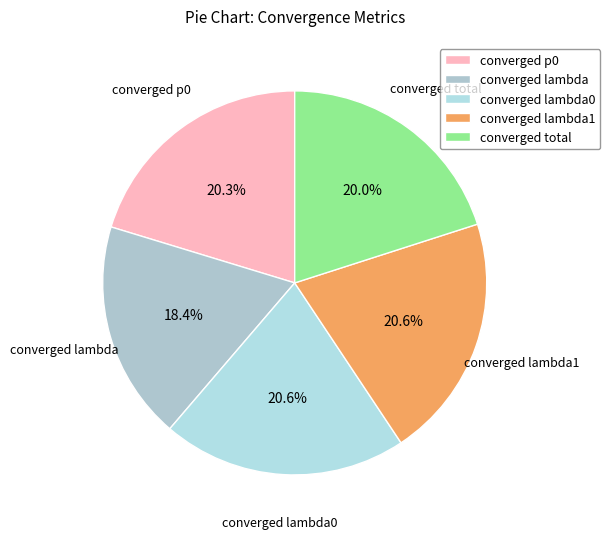

Count the number of slices in the pie.

5